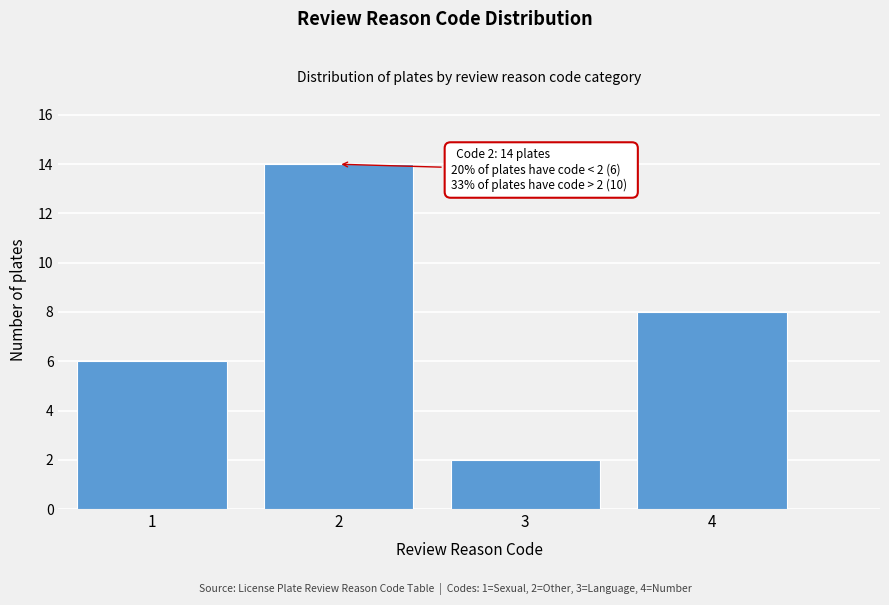

Reading left to right, transcribe all the data shown in this chart.

1=6	2=14	3=2	4=8